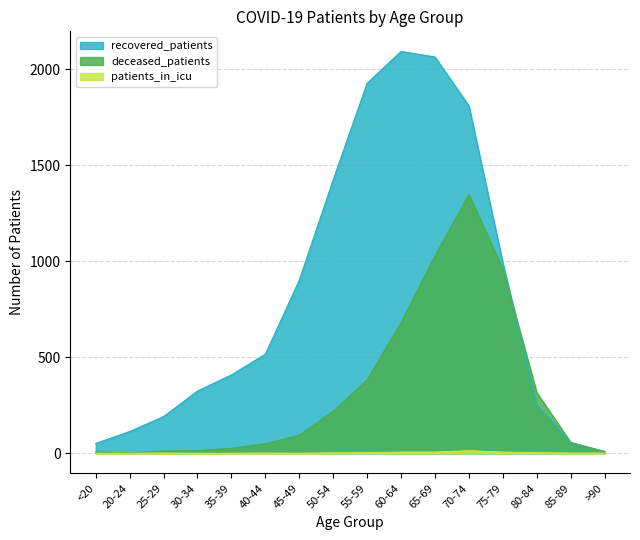

How many data points does each series have?

16